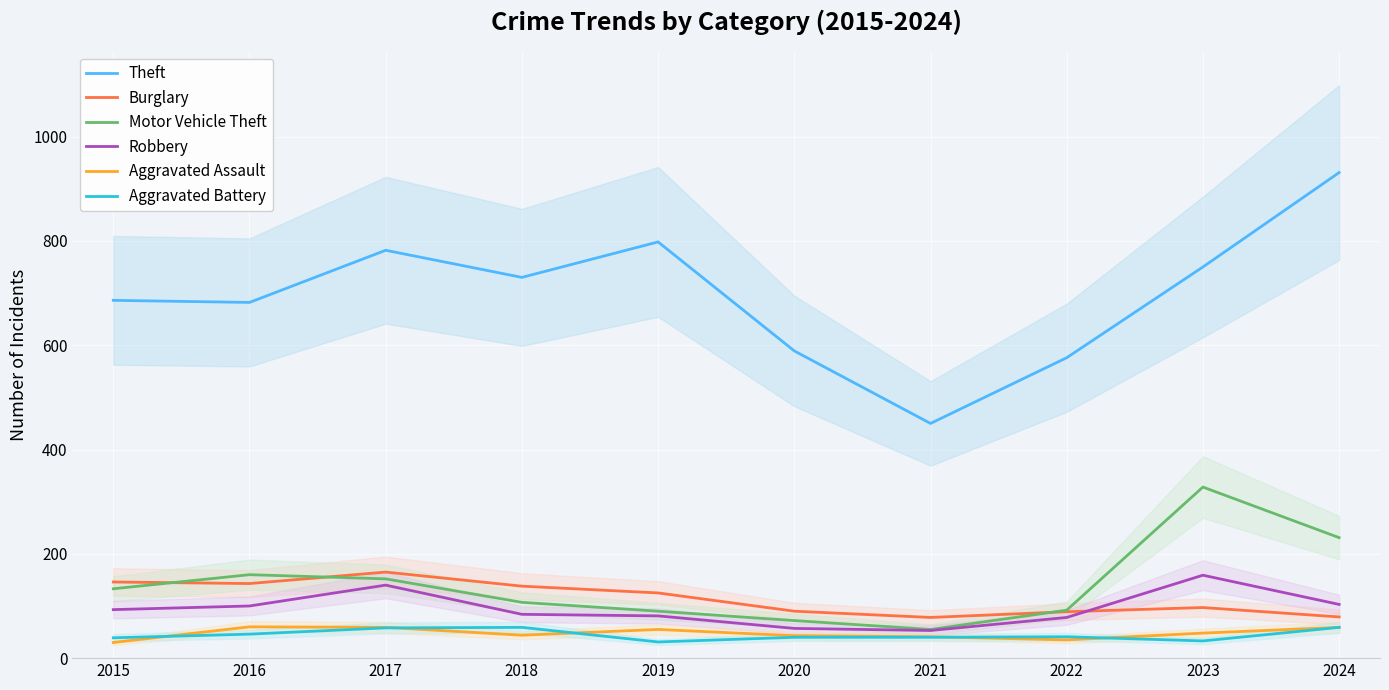

What is the highest value of the Robbery series?

159